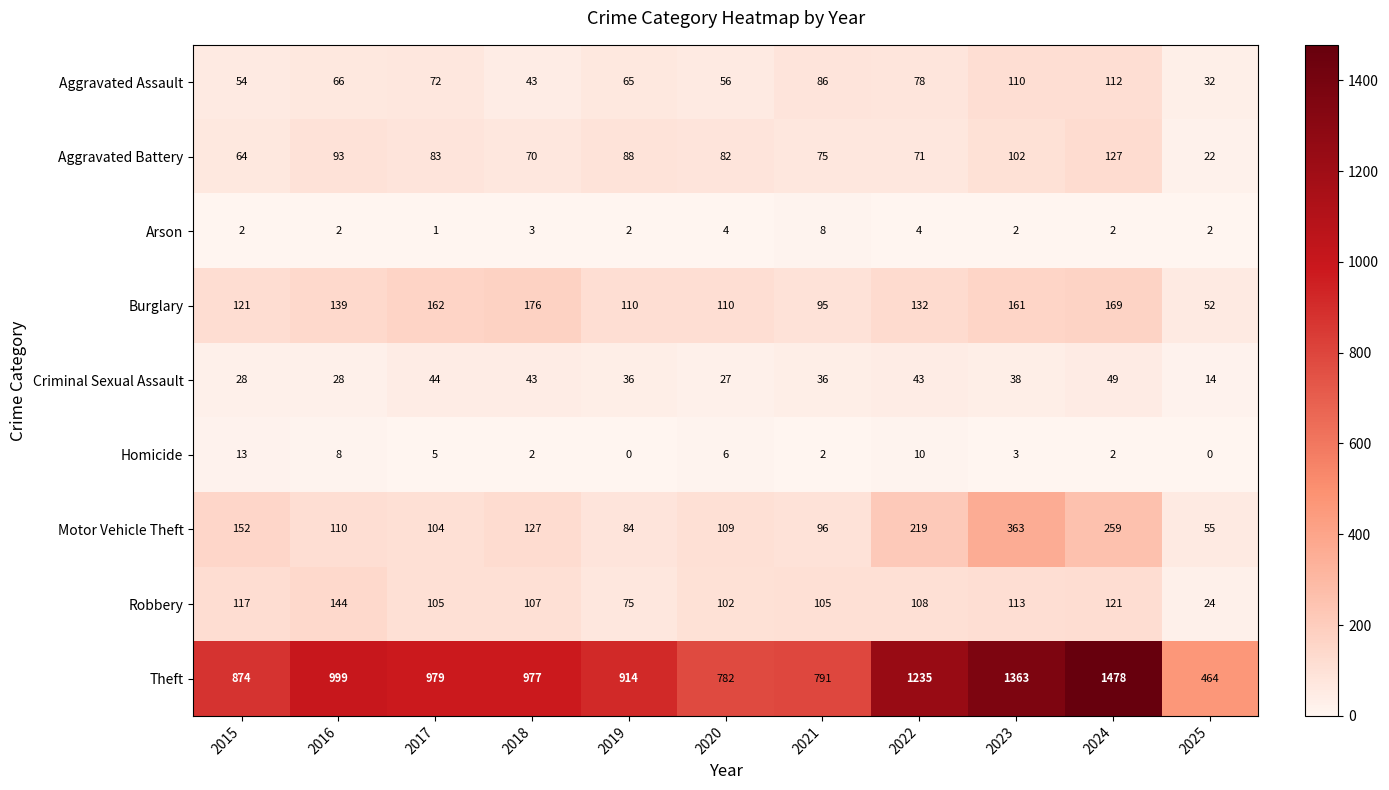

Rank the series at 2021 from highest to lowest value.

Theft, Robbery, Motor Vehicle Theft, Burglary, Aggravated Assault, Aggravated Battery, Criminal Sexual Assault, Arson, Homicide